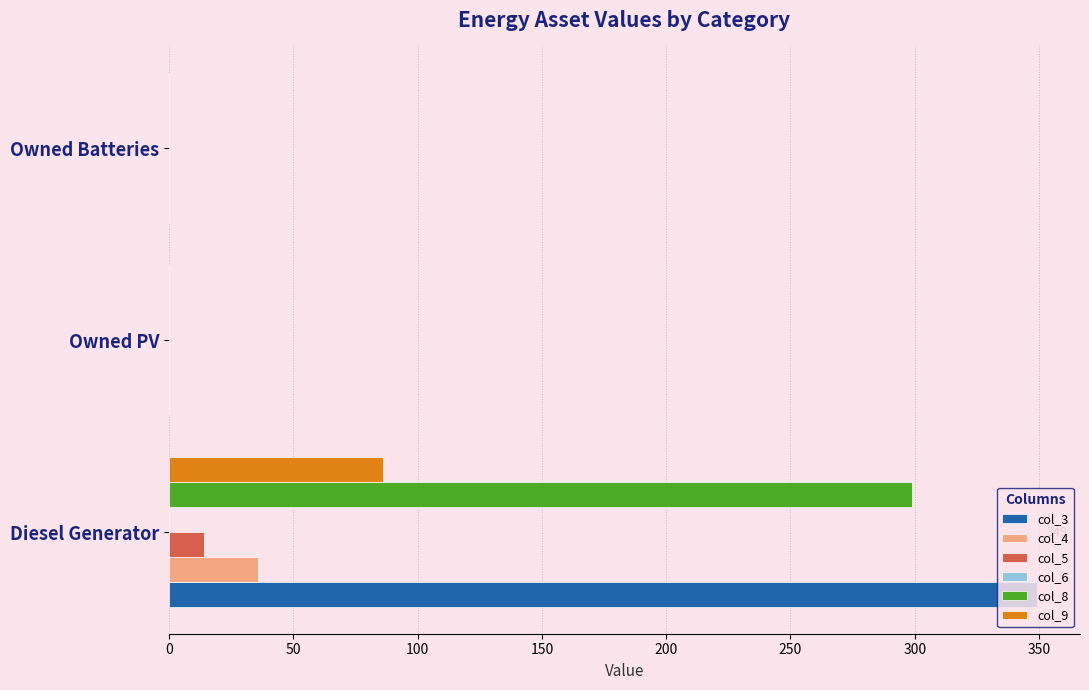

Is the value of col_5 at Owned Batteries greater than the value of col_4 at Diesel Generator?

No